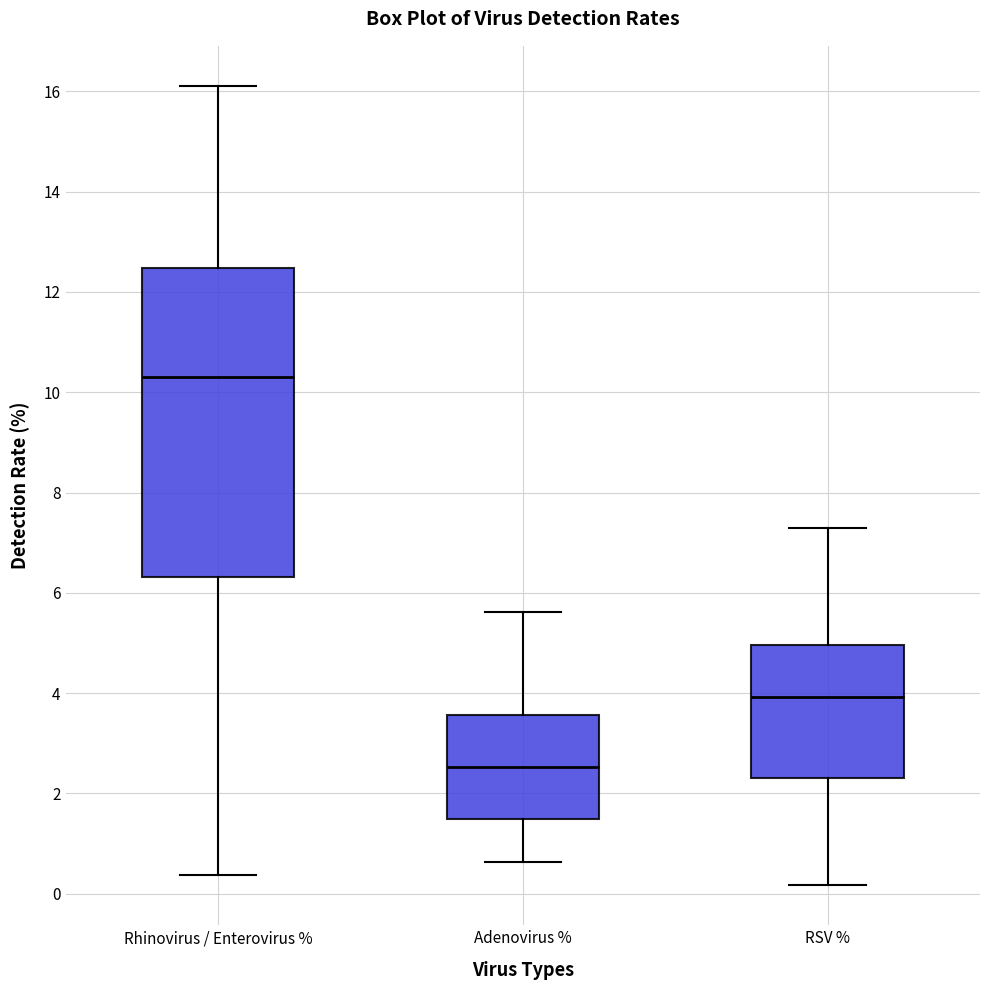

Reading left to right, transcribe this box plot: for each box, give where its median line is, the range the box spans, and where its two whiskers end, as read against the y-axis. The values are not printed on the chart, so give them approximately, as read against the axis.

Rhinovirus / Enterovirus %: median 10.4, box 6.4 to 12.4, whiskers 0.4 to 16.2
Adenovirus %: median 2.6, box 1.4 to 3.6, whiskers 0.6 to 5.6
RSV %: median 4.0, box 2.4 to 5.0, whiskers 0.2 to 7.2